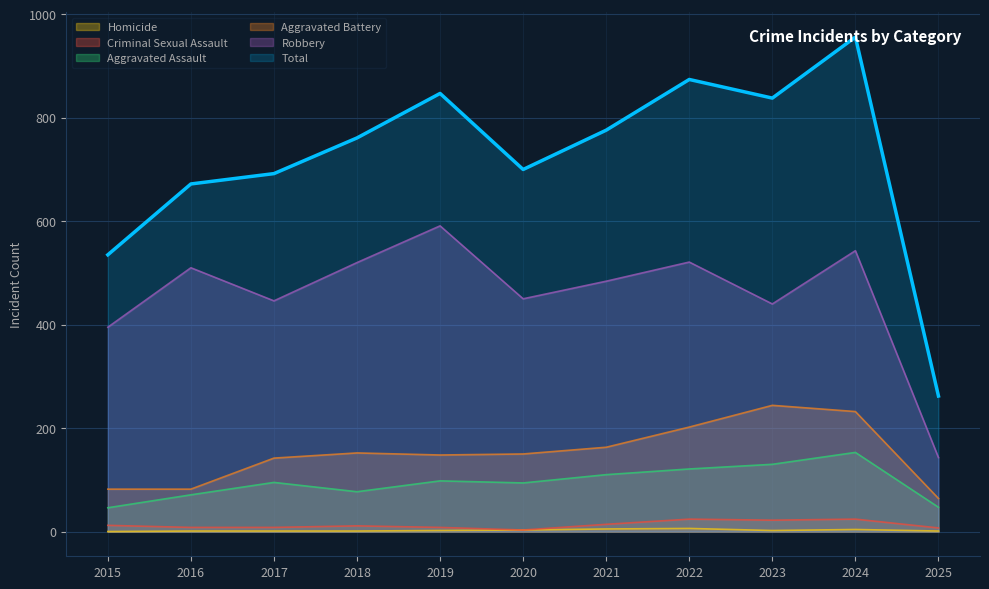

The value of Total at 2016 is 672. True or false?

True